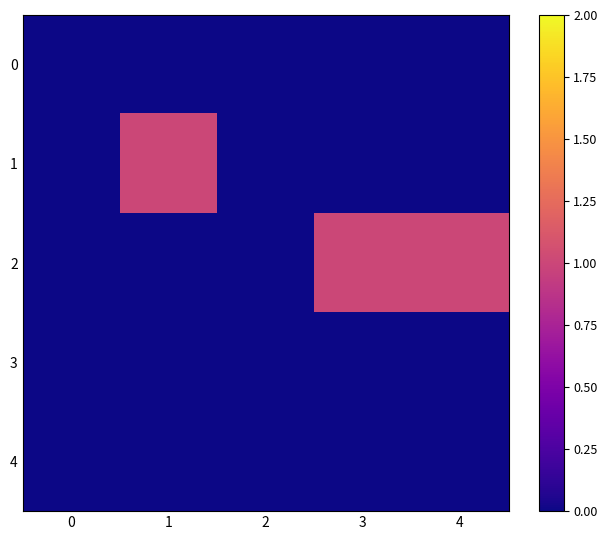

Which series has the widest spread of values?

1